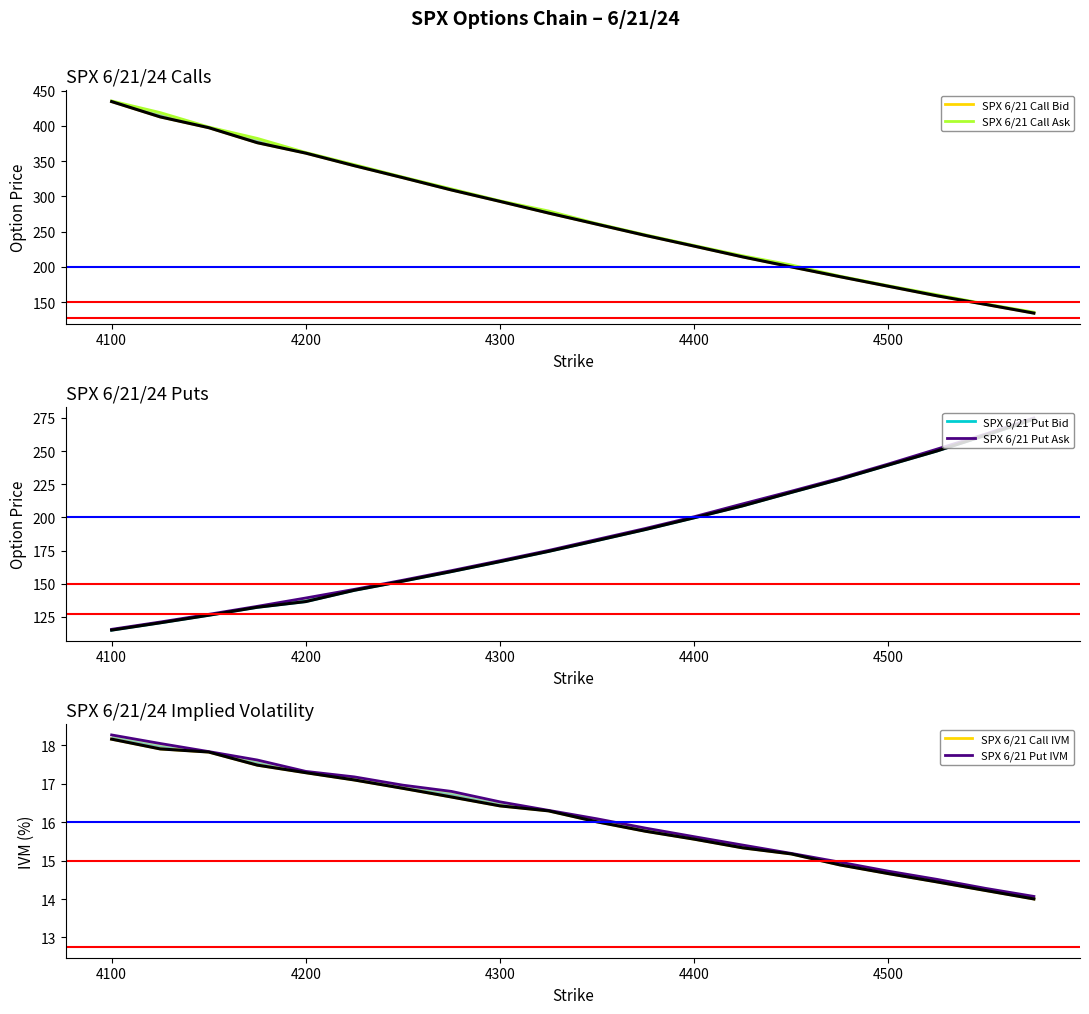

Is the value of SPX 6/21 Put Bid at 17 greater than the value of SPX 6/21 Call Bid at 4600?

No